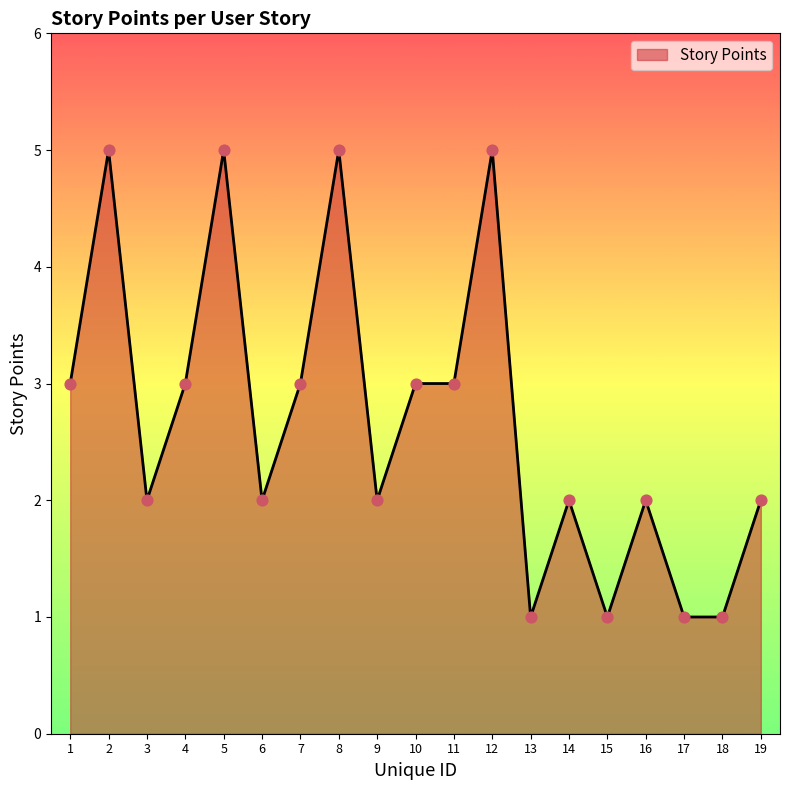

Which has a higher value, 1 or 13?

1